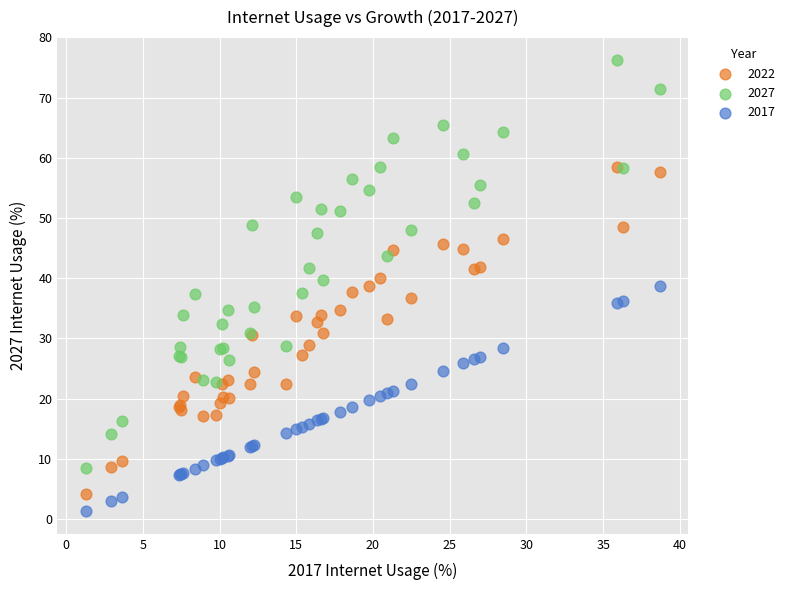

What are all the series names shown in the legend?

2022, 2027, 2017